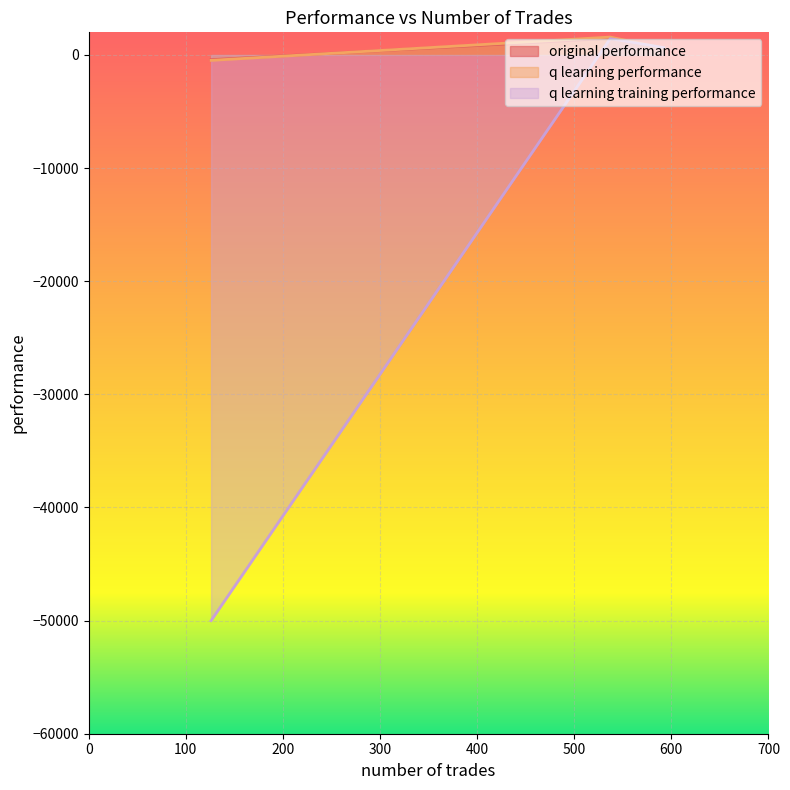

Between 592 and 126, which is larger?

592